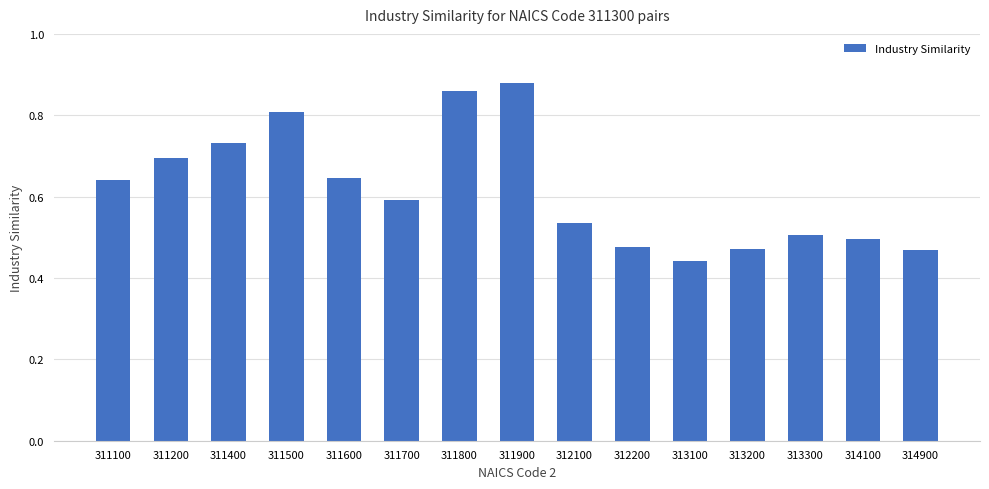

The chart shows a value of 0.5 at 313200. True or false?

True